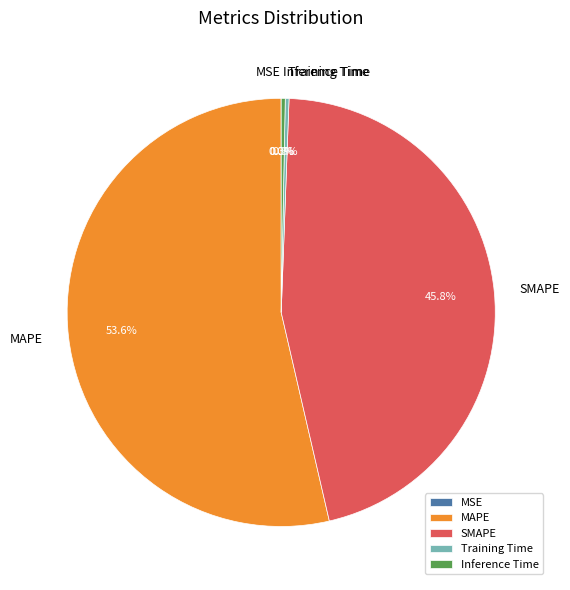

What portion of the pie excludes MAPE?

46.4%